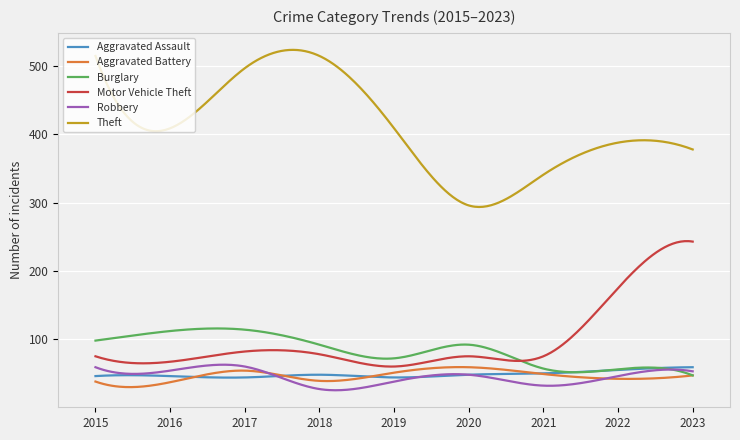

True or false: Aggravated Assault and Motor Vehicle Theft intersect in this chart.

False